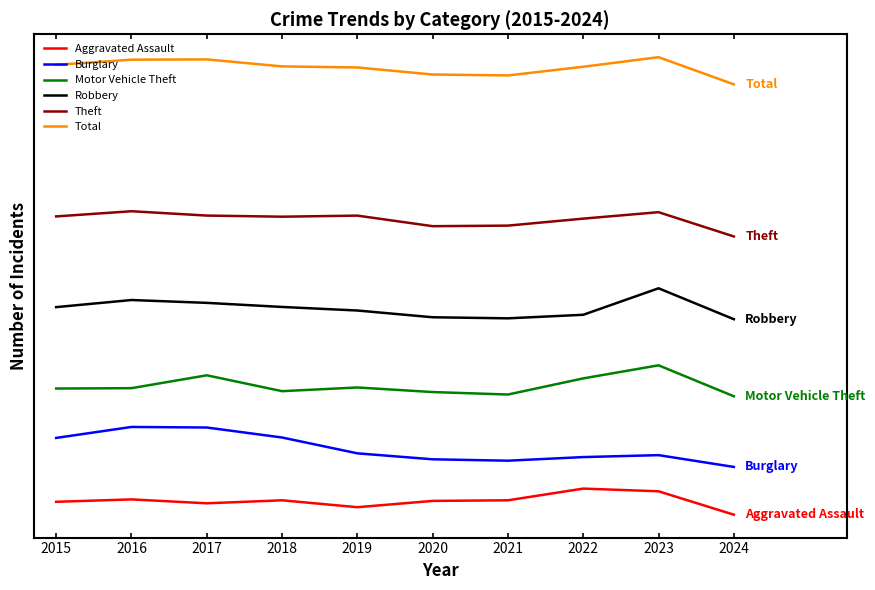

What is the minimum value shown in the chart?

65.3